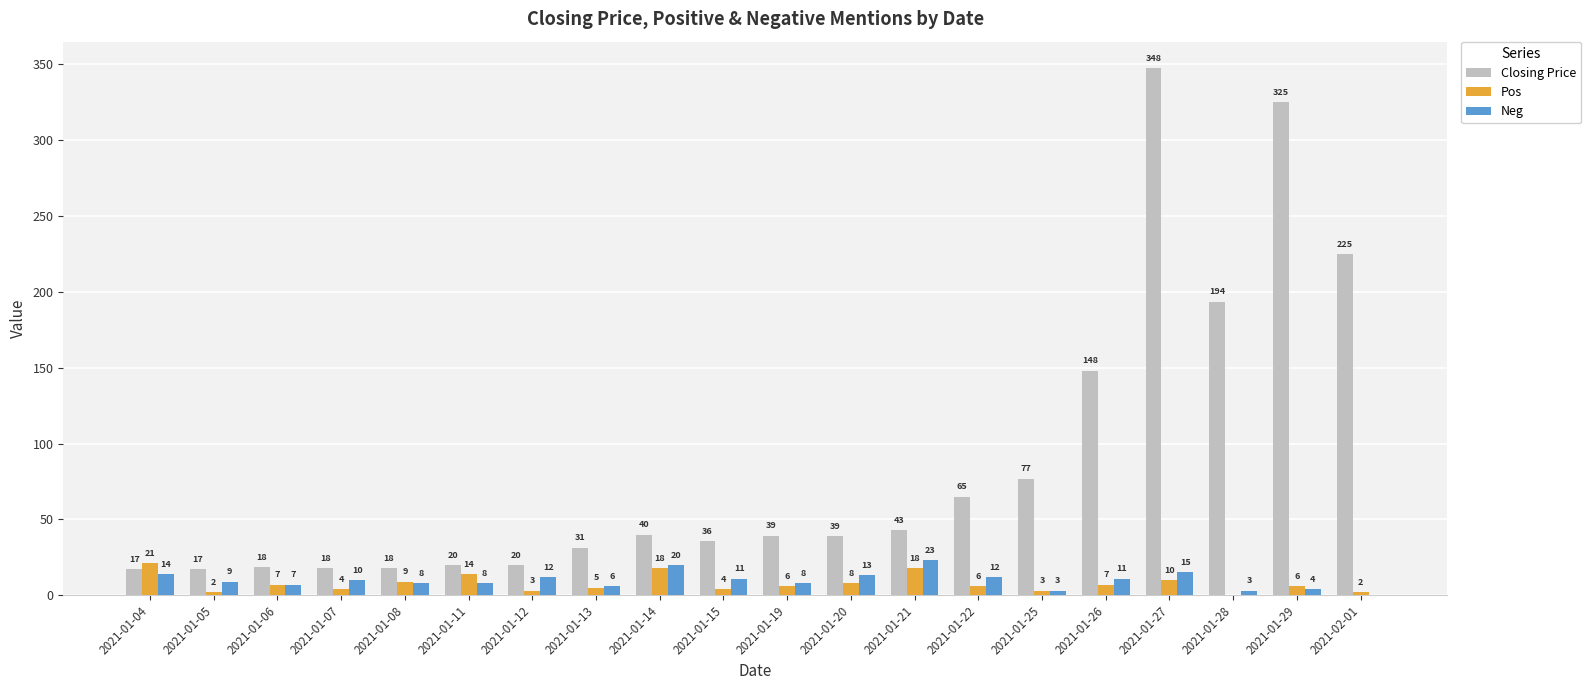

The value of Neg at 2021-01-29 is 4.0. True or false?

True